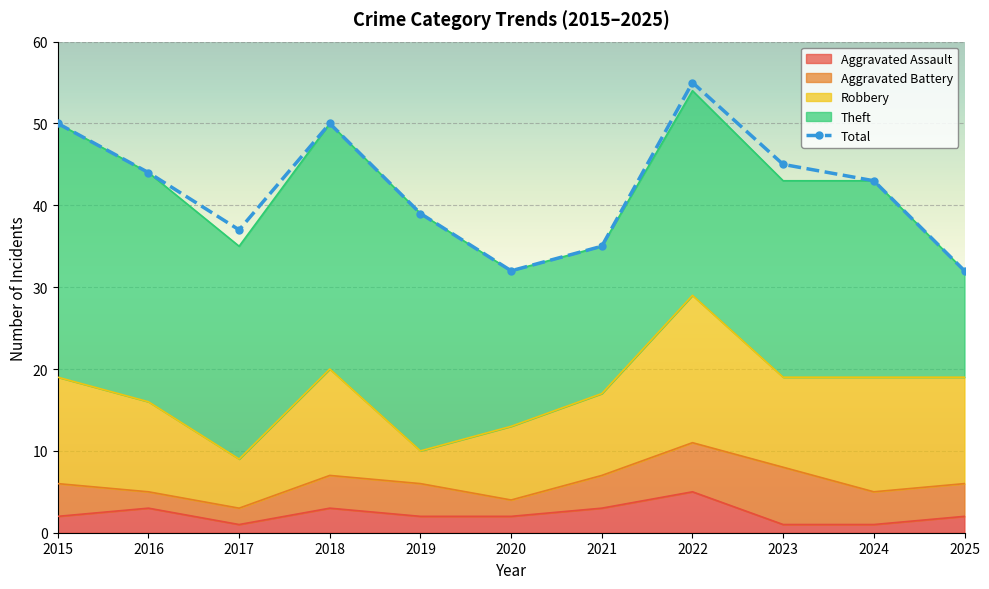

The Aggravated Assault series shows 2 at 2019. True or false?

True